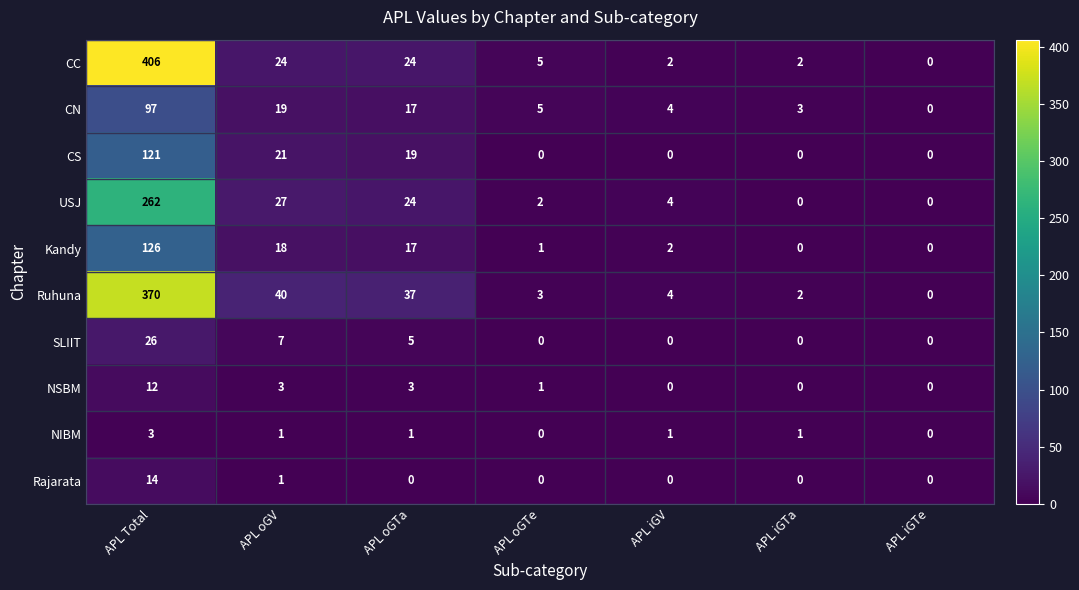

At which label is SLIIT closest to 13?

APL oGV